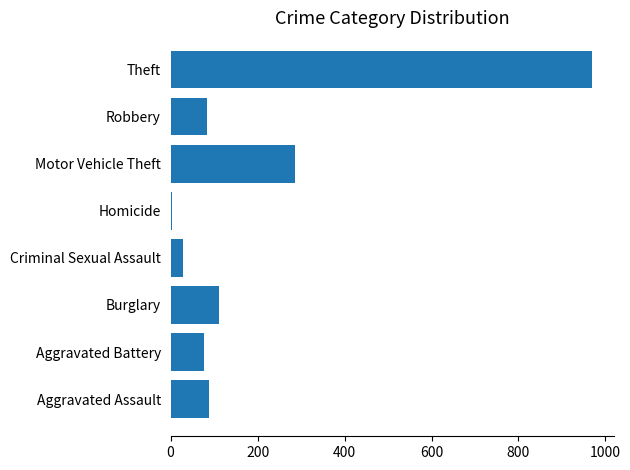

The value at Criminal Sexual Assault is 28. True or false?

True